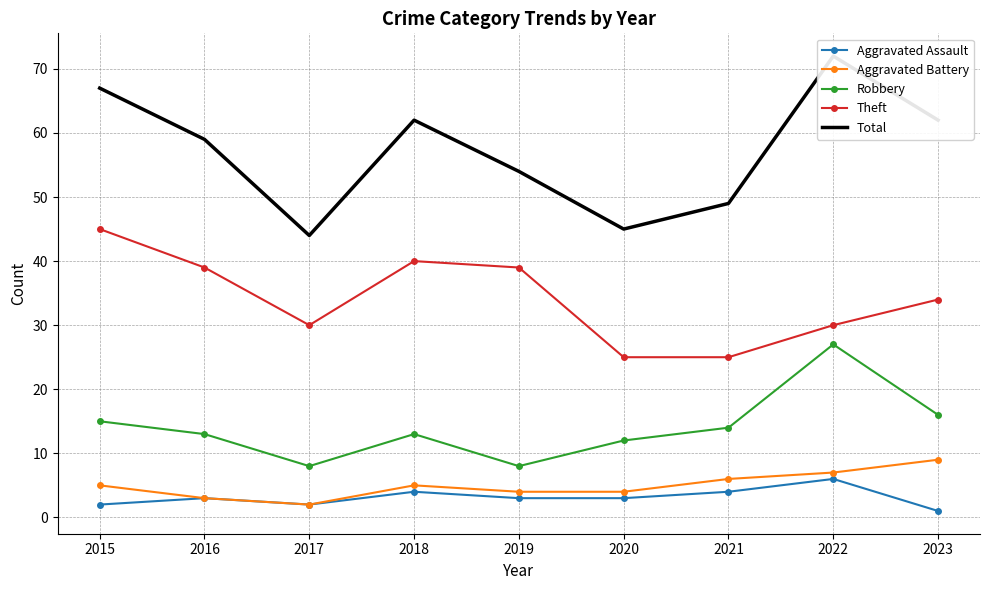

How many interior local peaks does the Robbery series have?

2